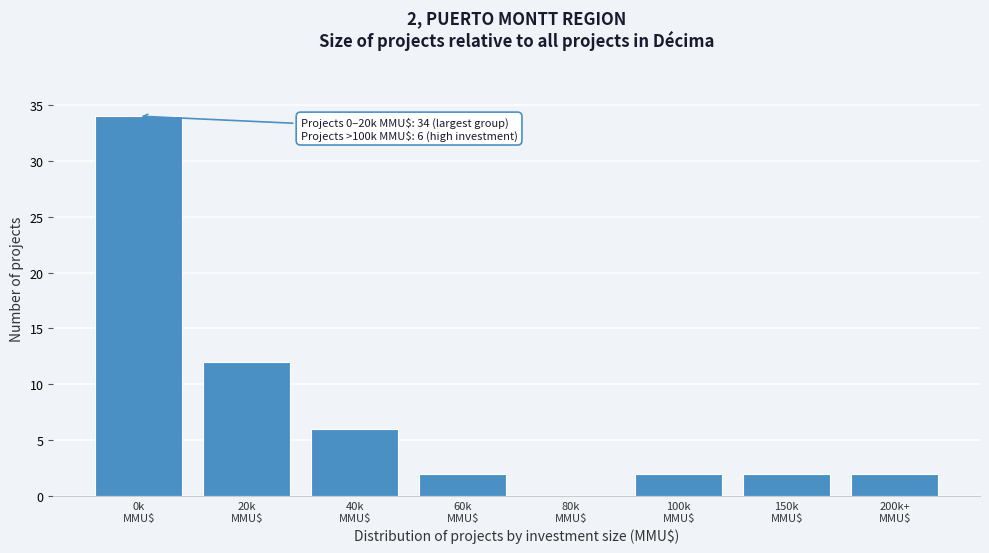

What is the sum of all values?

60